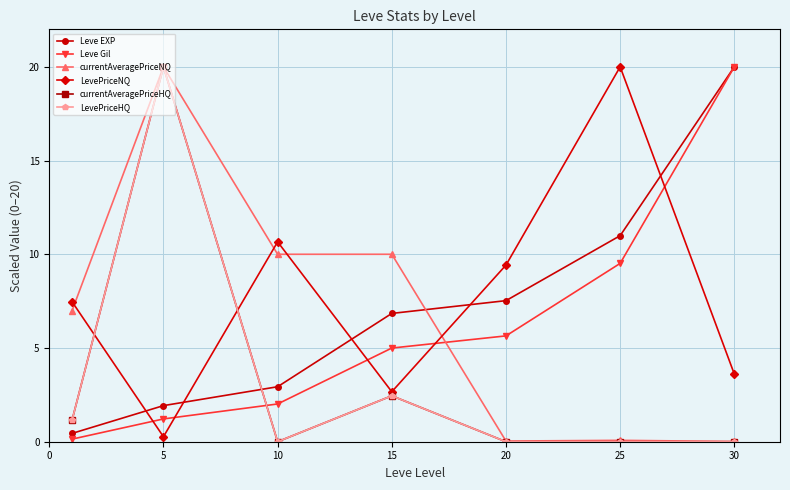

Does the chart have visible grid lines?

Yes